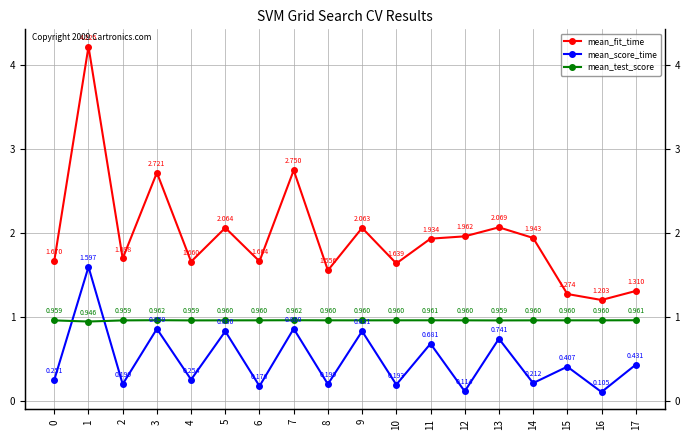

Is this an area chart (filled region under the line)?

No